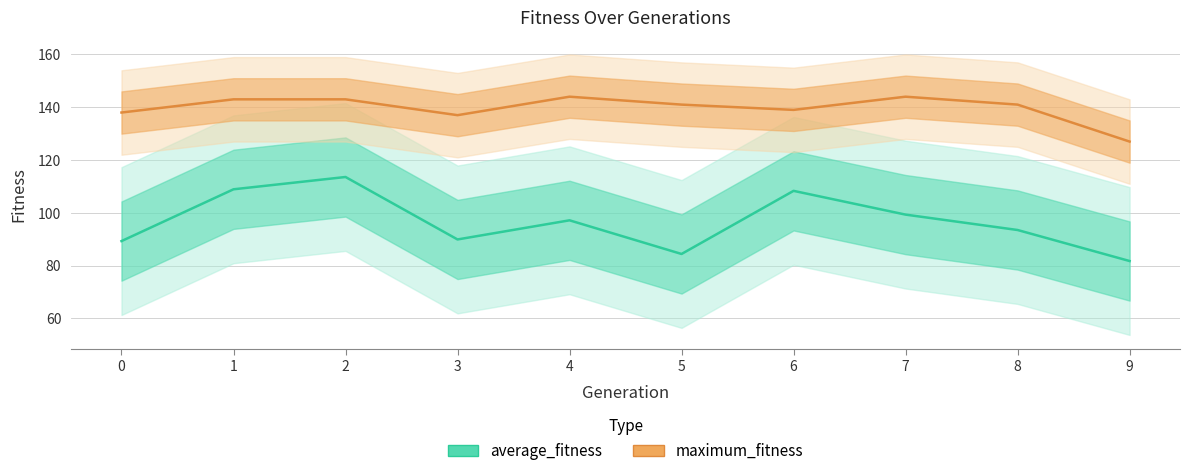

What value does the maximum_fitness series have at 8?

141.0